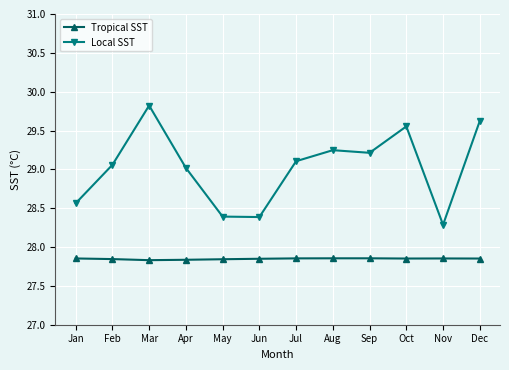

List the series in order of their peak value, lowest first.

Tropical SST, Local SST